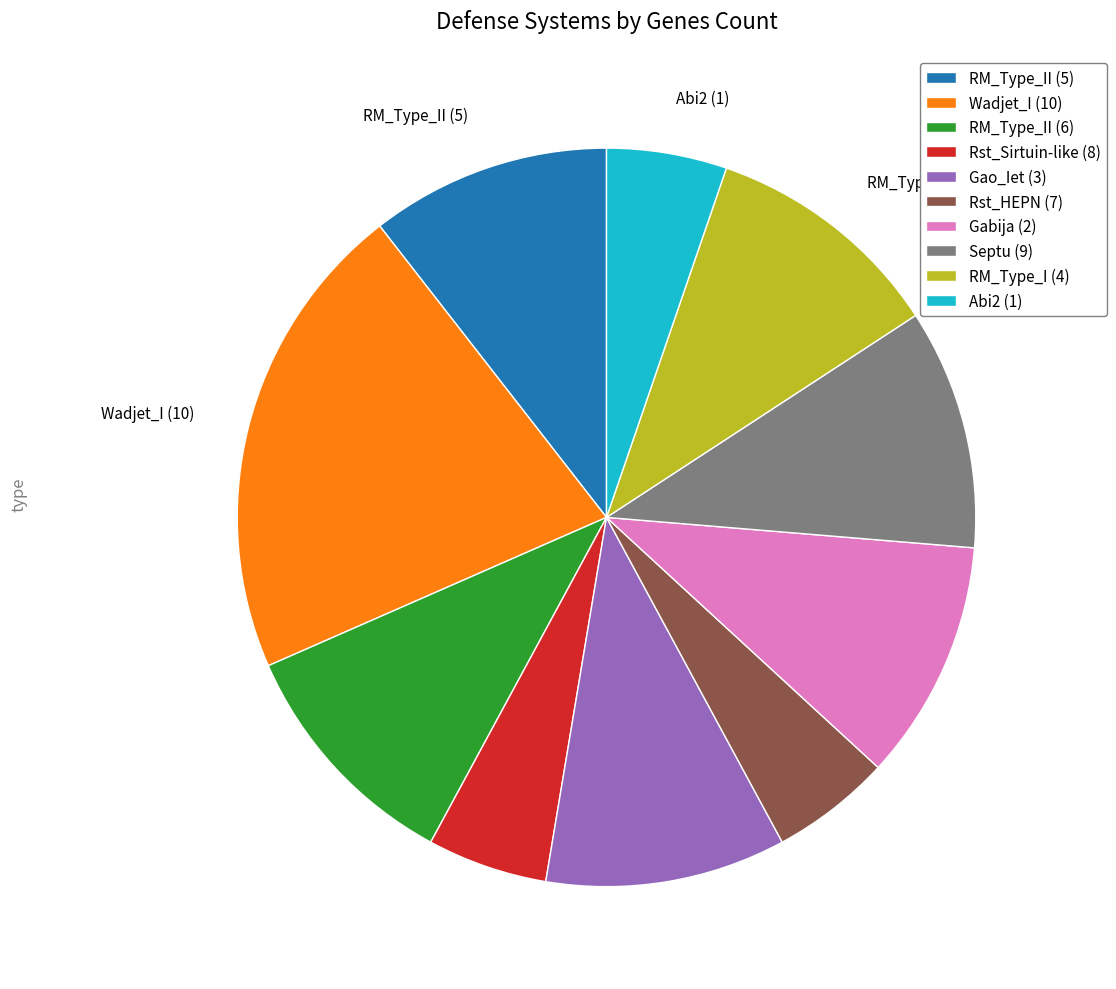

Which has a higher value, Wadjet_I (10) or Rst_Sirtuin-like (8)?

Wadjet_I (10)